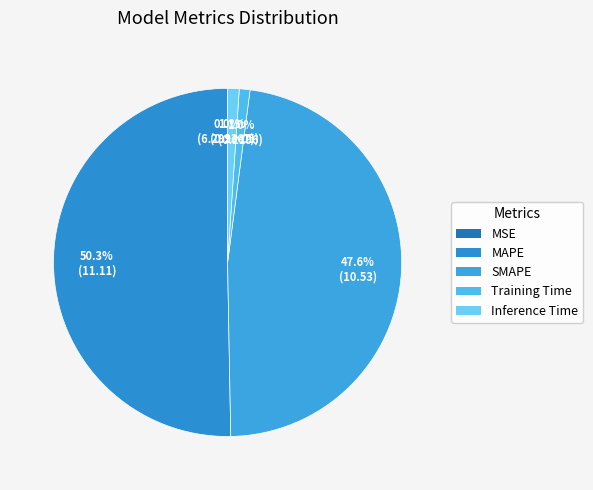

Rank the categories by value from highest to lowest.

MAPE, SMAPE, Inference Time, Training Time, MSE